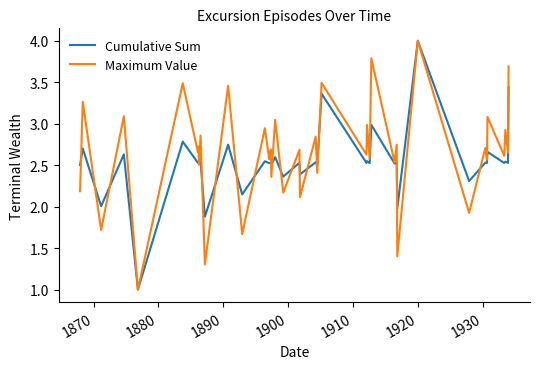

What is the minimum value for Maximum Value?

1.0